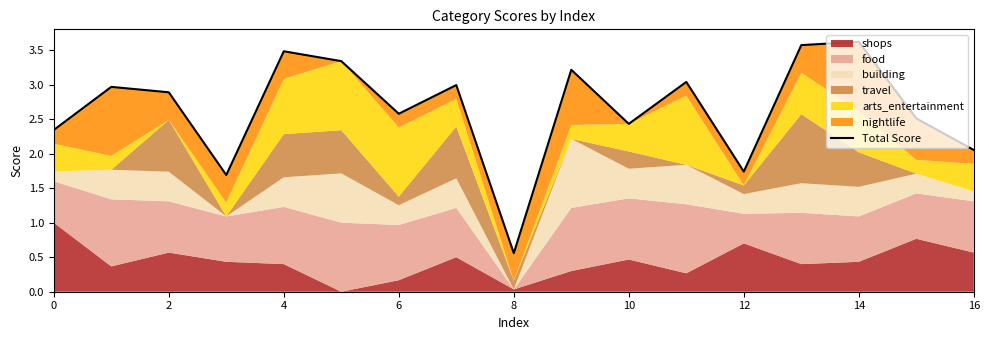

At which category does the data reach its first local peak?

2